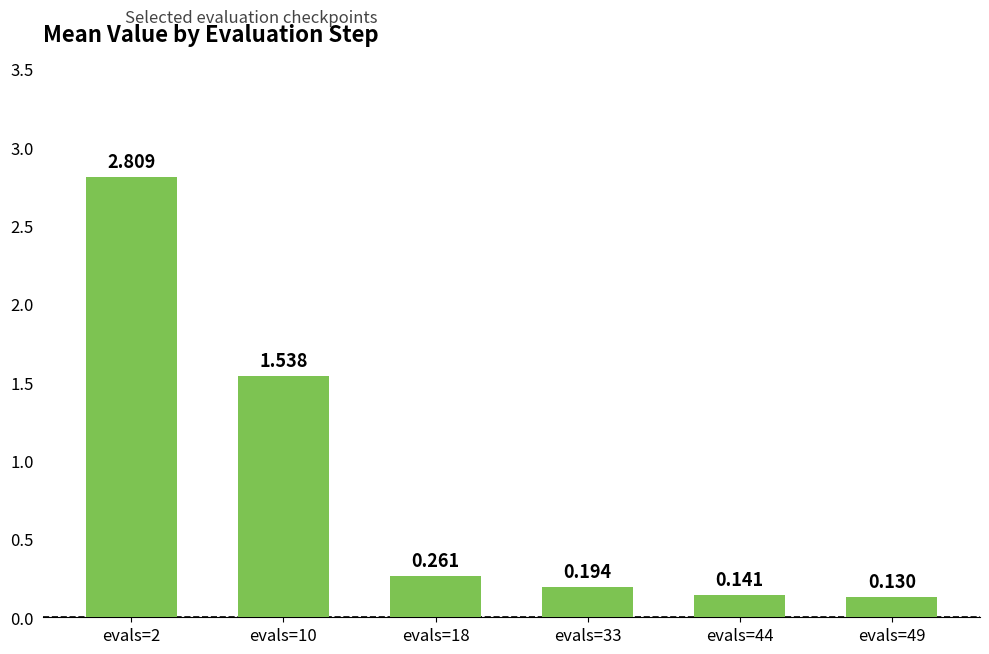

What is the value of the 3rd bar from the left?

0.3